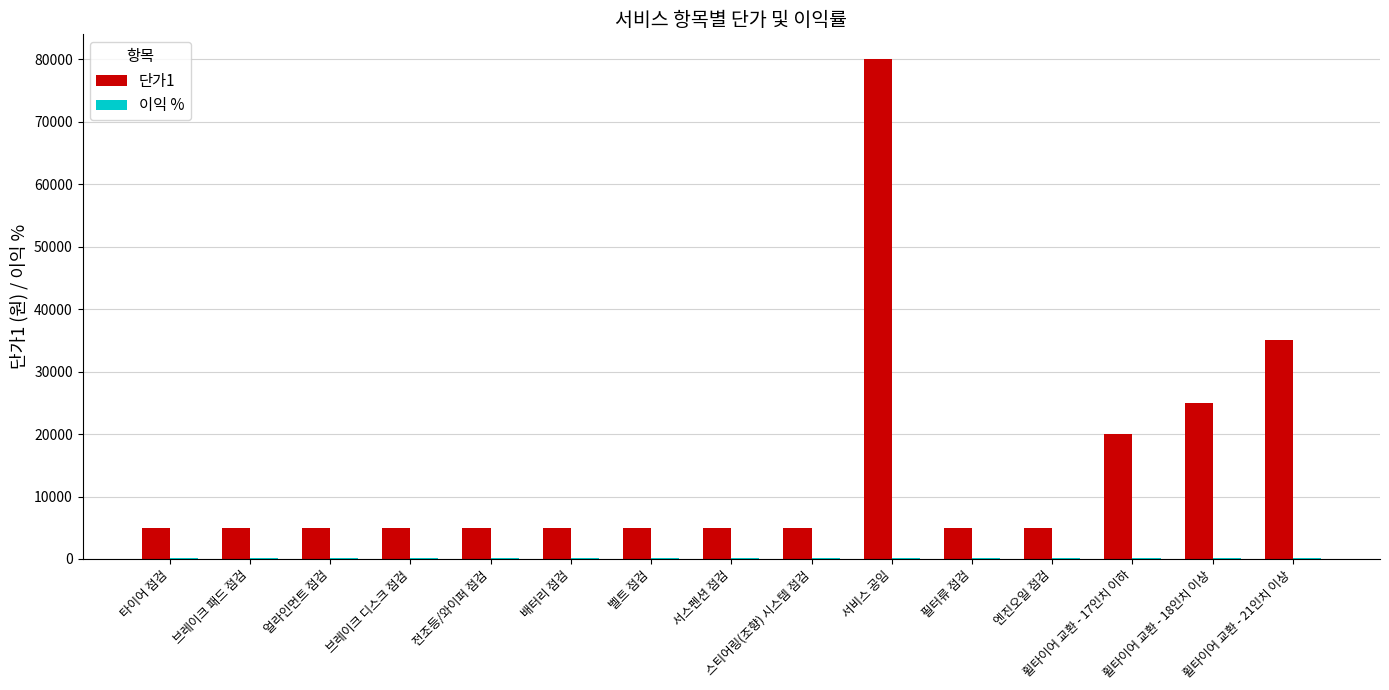

True or false: 단가1 has a value of 5000 at 브레이크 패드 점검.

True